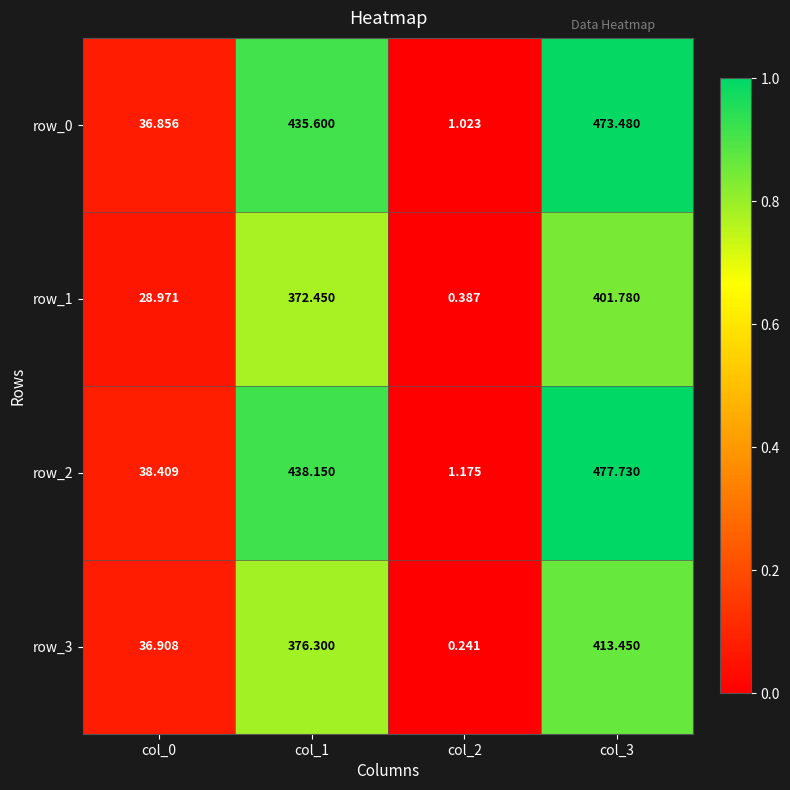

Is the value of row_2 at col_3 greater than the value of row_3 at col_2?

Yes